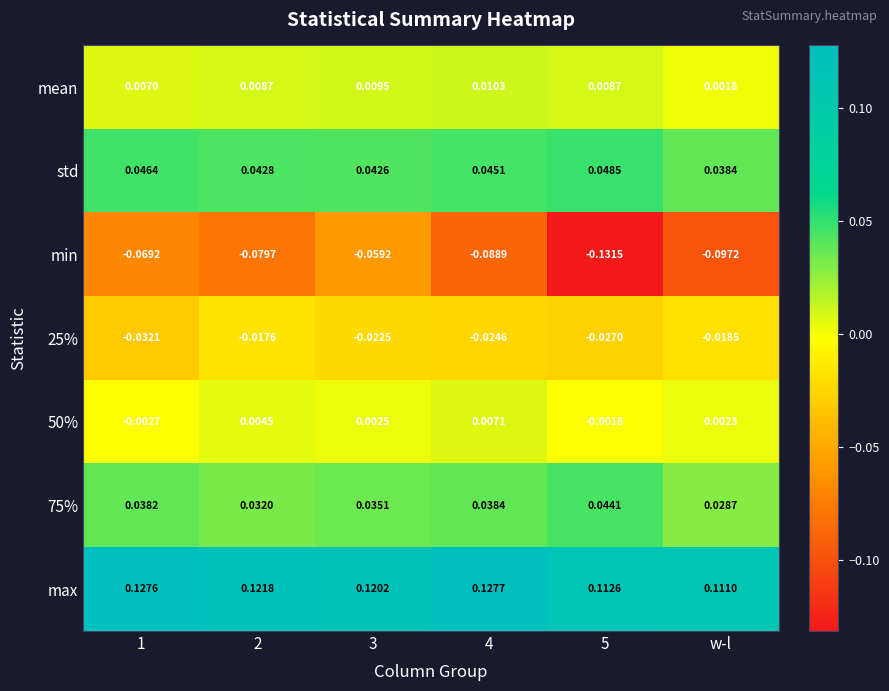

Between 1 and w-l, which series saw the biggest shift?

min